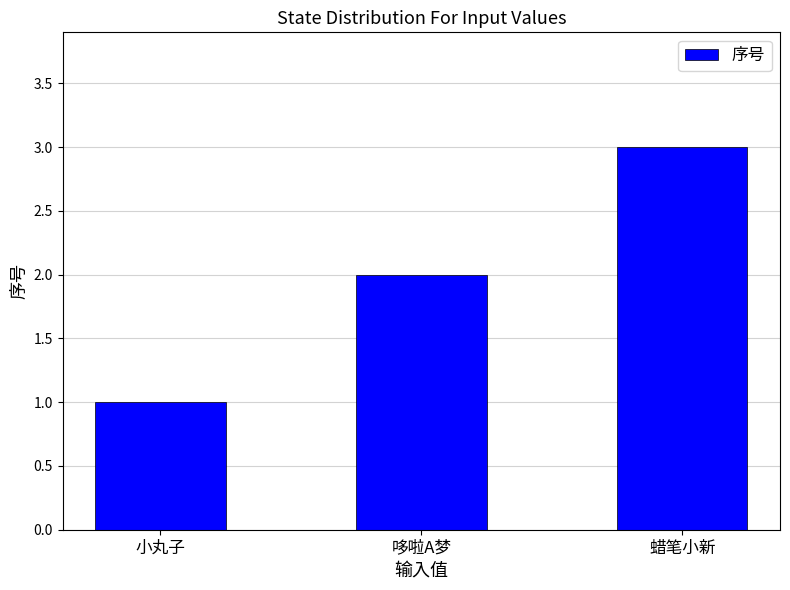

Reading left to right, transcribe all the data shown in this chart.

1	2	3